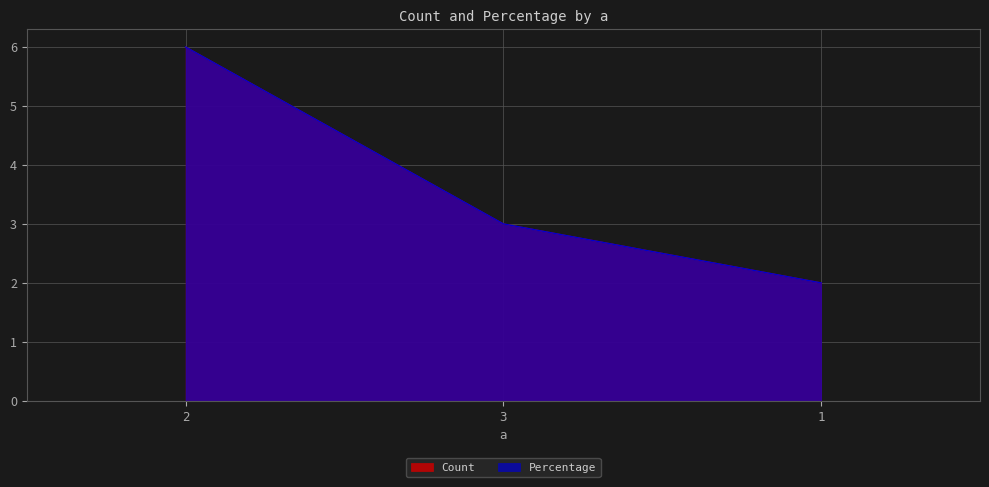

How many data points does each series have?

3